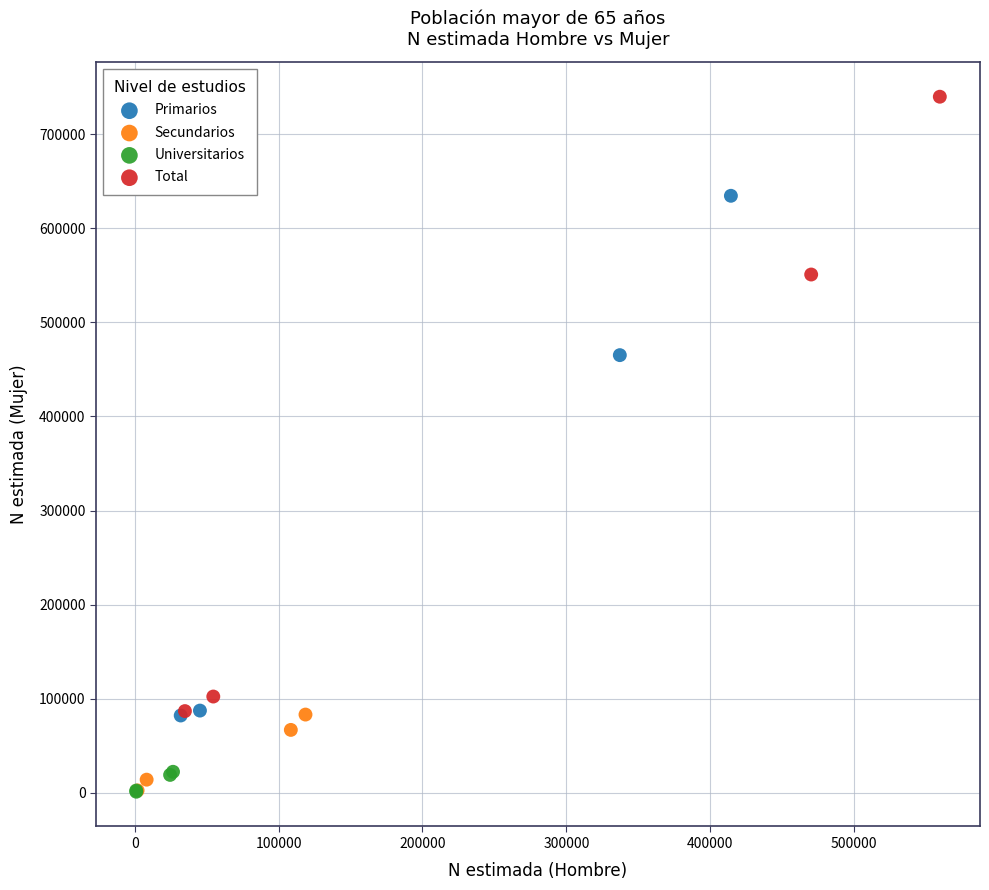

Which series has the largest Y range (max minus min)?

Total